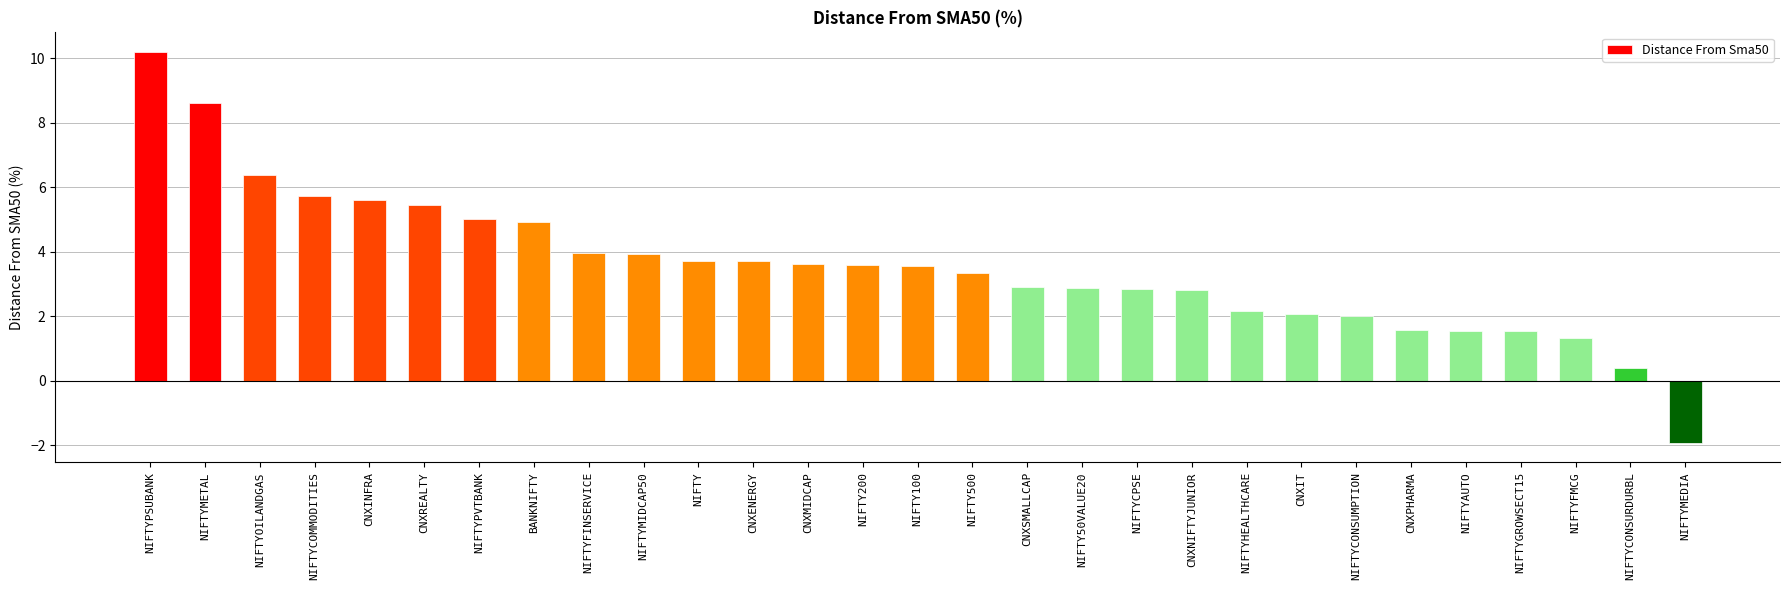

What is the change in value from NIFTYFINSERVICE to CNXPHARMA?

-2.4